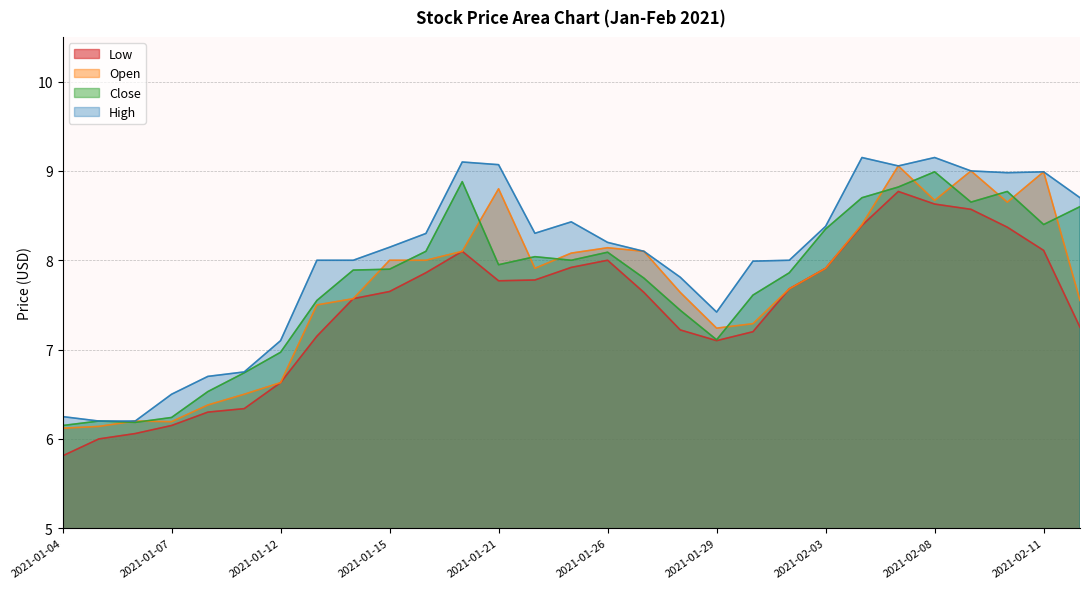

What is the average value of the Close series?

7.7